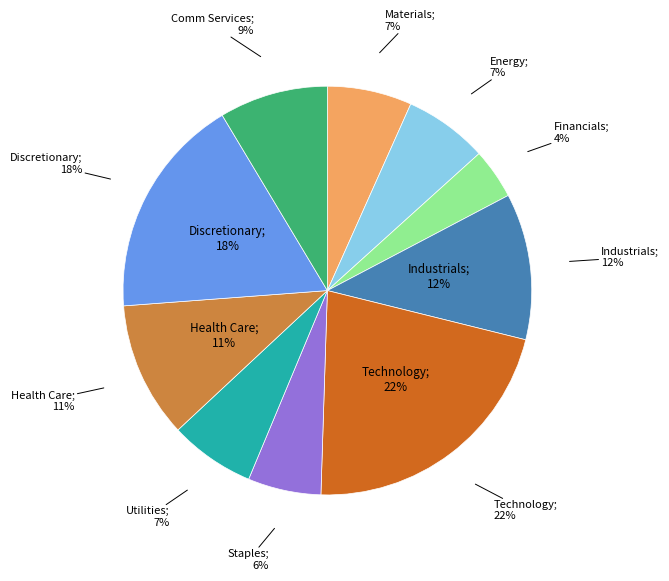

What is the smallest slice in the pie chart?

Financials